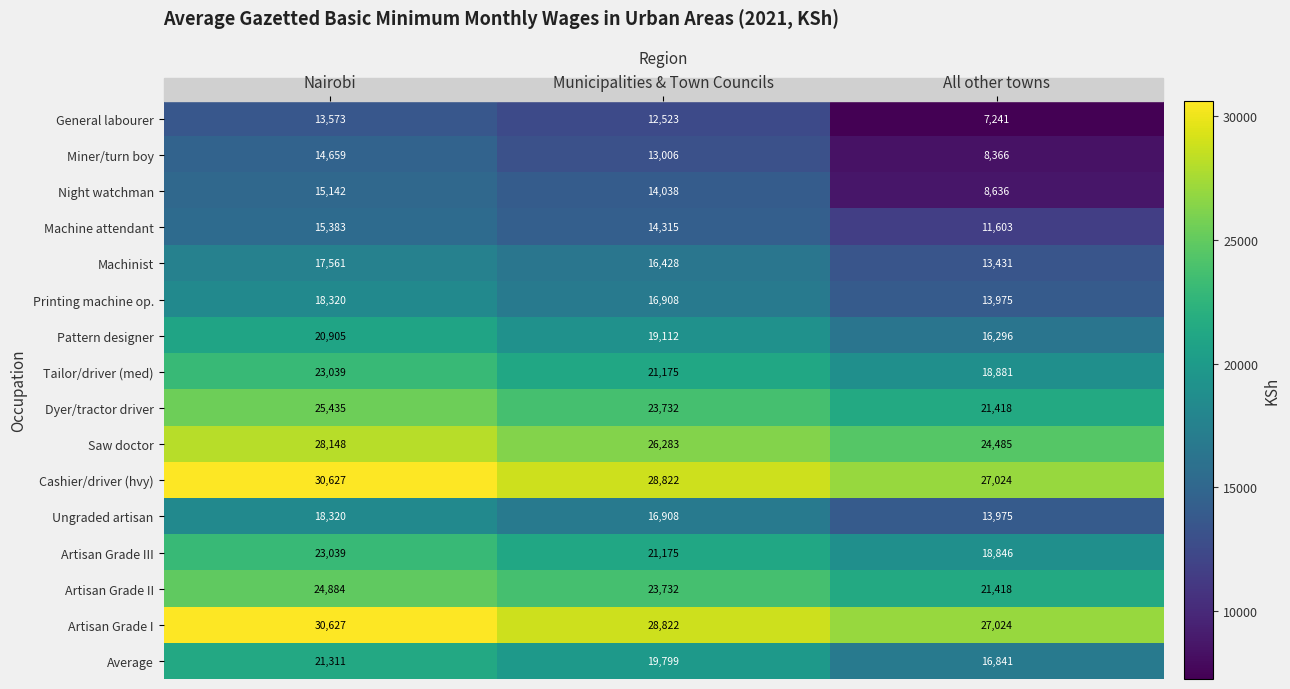

What is the greatest value displayed?

30627